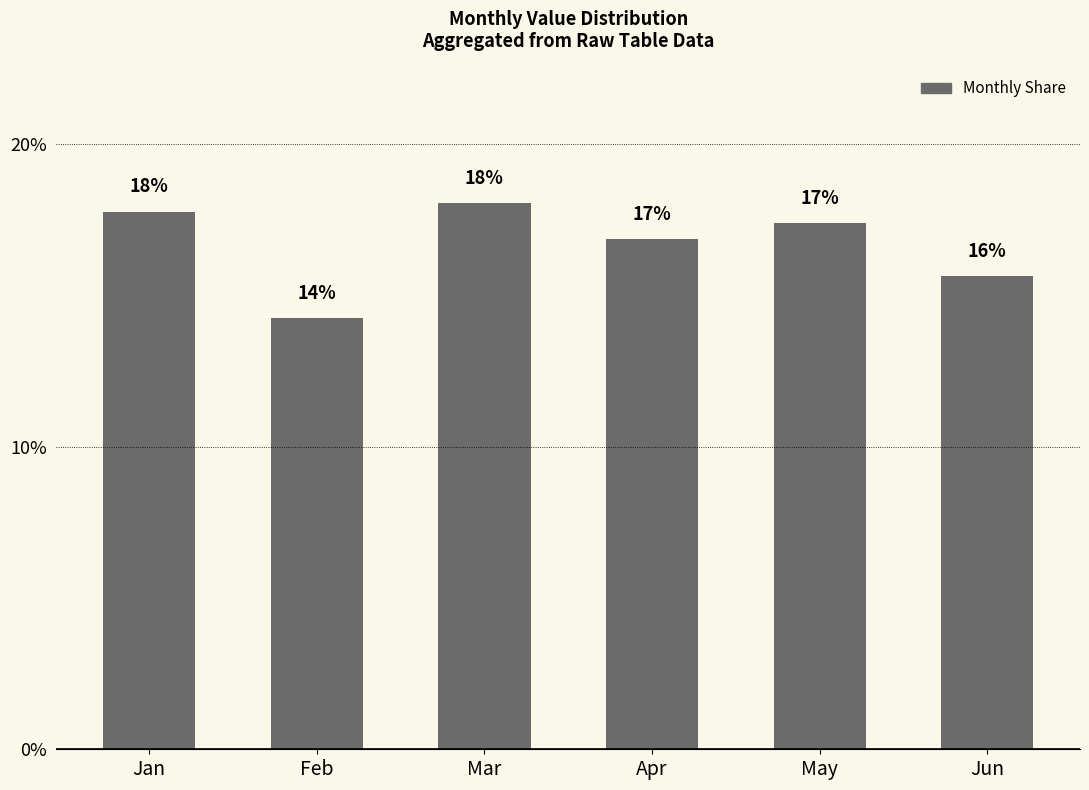

List the labels in order of value, smallest first.

Feb, Jun, Apr, May, Jan, Mar